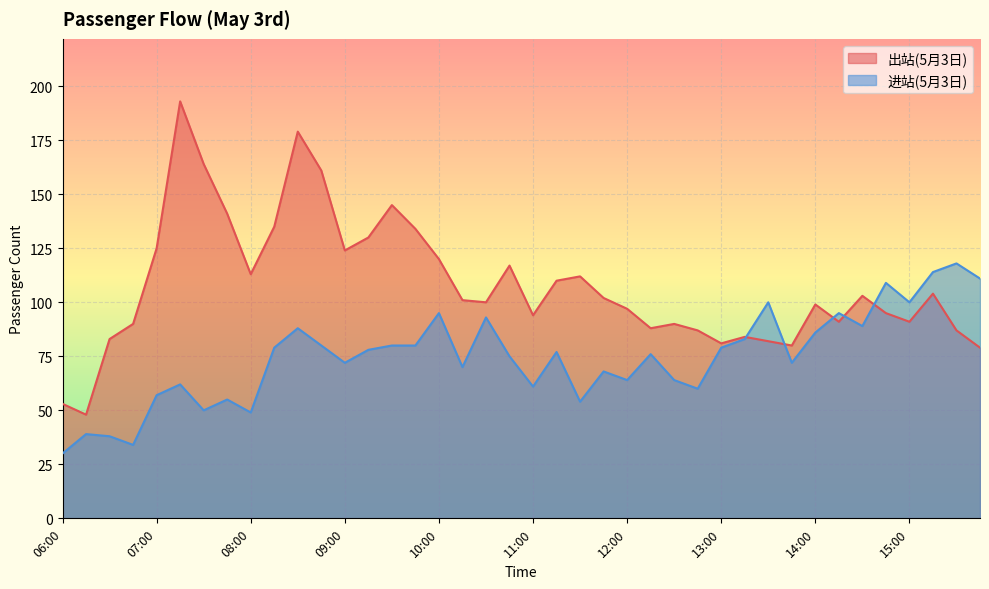

The value of 出站(5月3日) at 07:15 is 258. True or false?

False